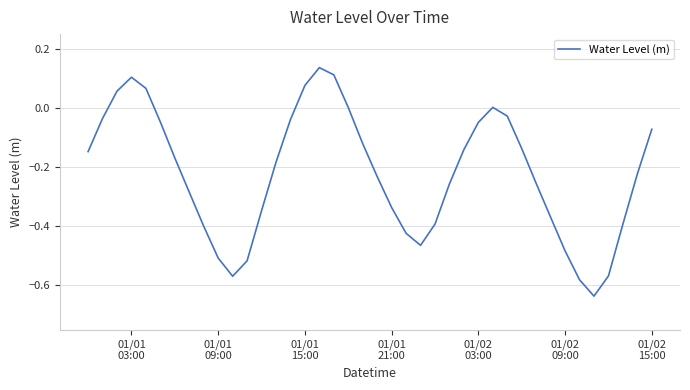

True or false: there are more than 0 points higher than both neighbors.

True